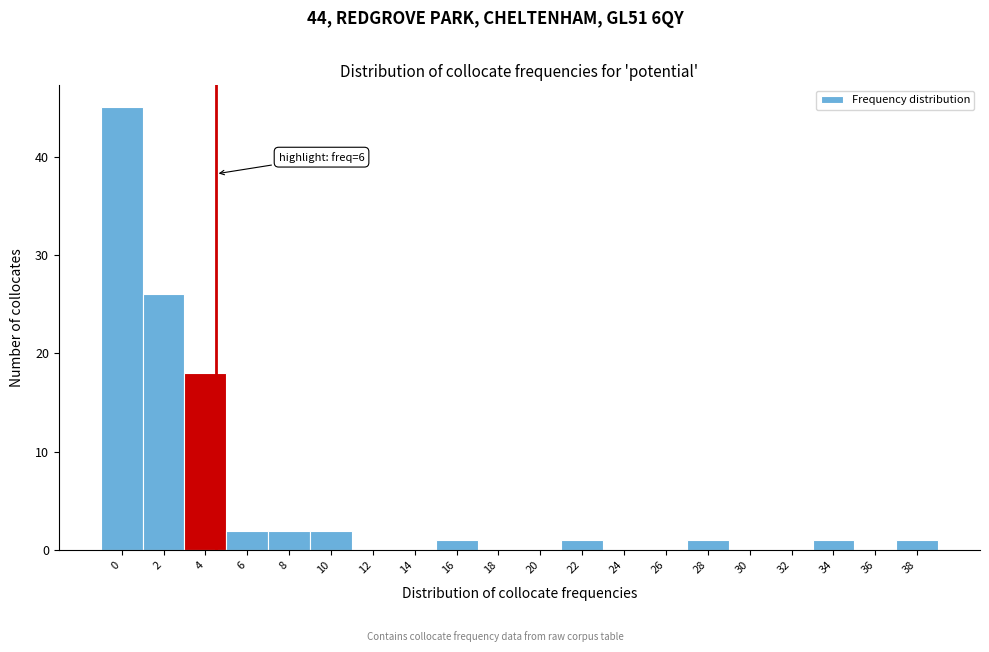

Reading left to right, list all the values displayed in this chart.

0=45	2=26	4=18	6=2	8=2	10=2	12=0	14=0	16=1	18=0	20=0	22=1	24=0	26=0	28=1	30=0	32=0	34=1	36=0	38=1